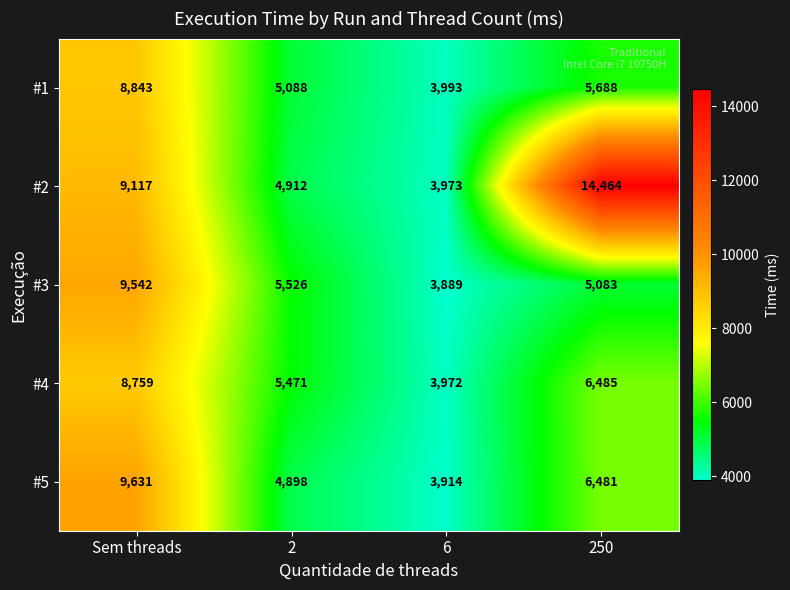

List the series in order of their peak value, lowest first.

#4, #1, #3, #5, #2